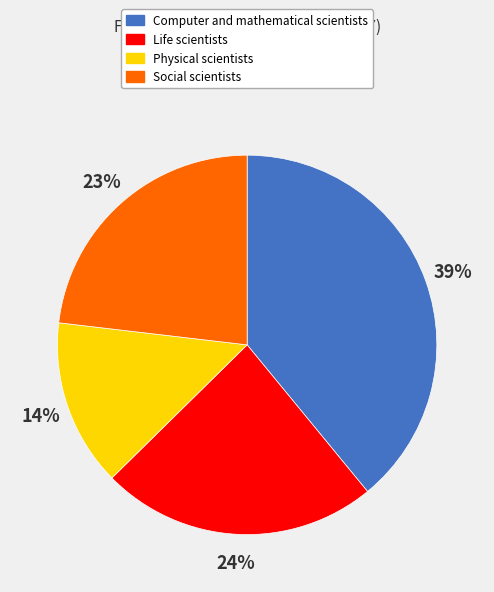

Which category has the biggest portion of the pie?

Computer and mathematical scientists